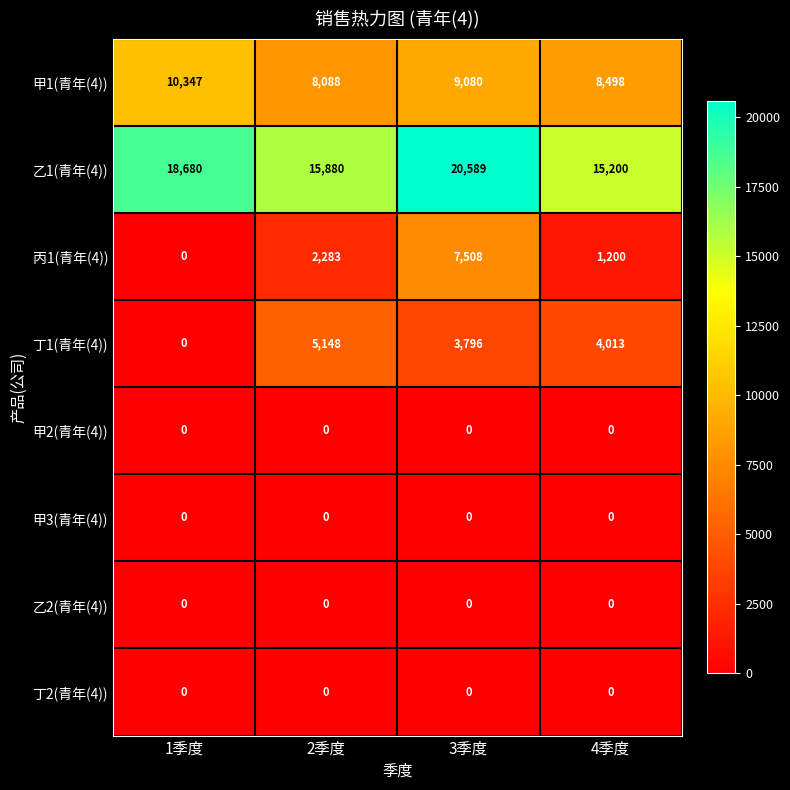

How many 丙1(青年(4)) values are between 1200 and 7508?

3